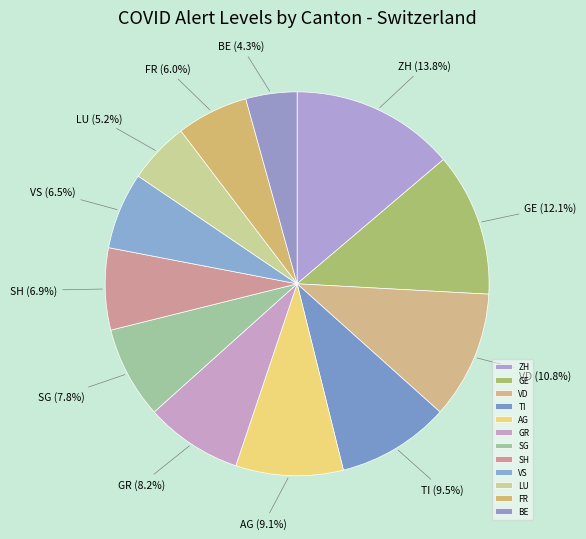

How many slices are in this pie chart?

12